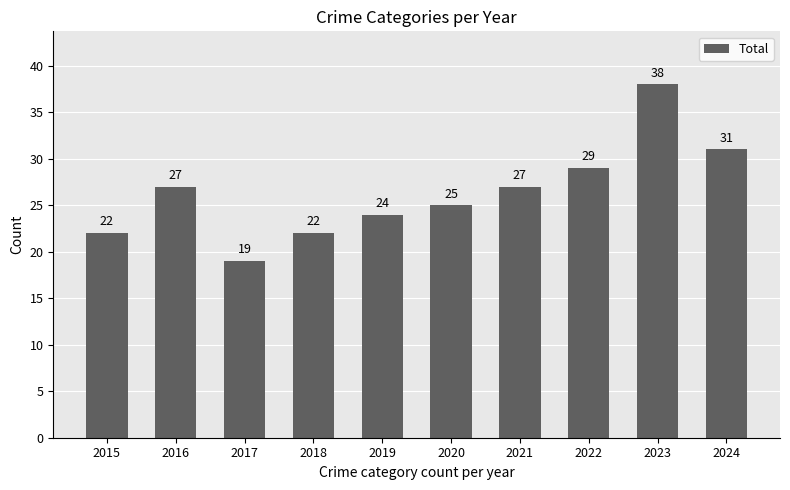

True or false: the data shows 38 at 2023.

True